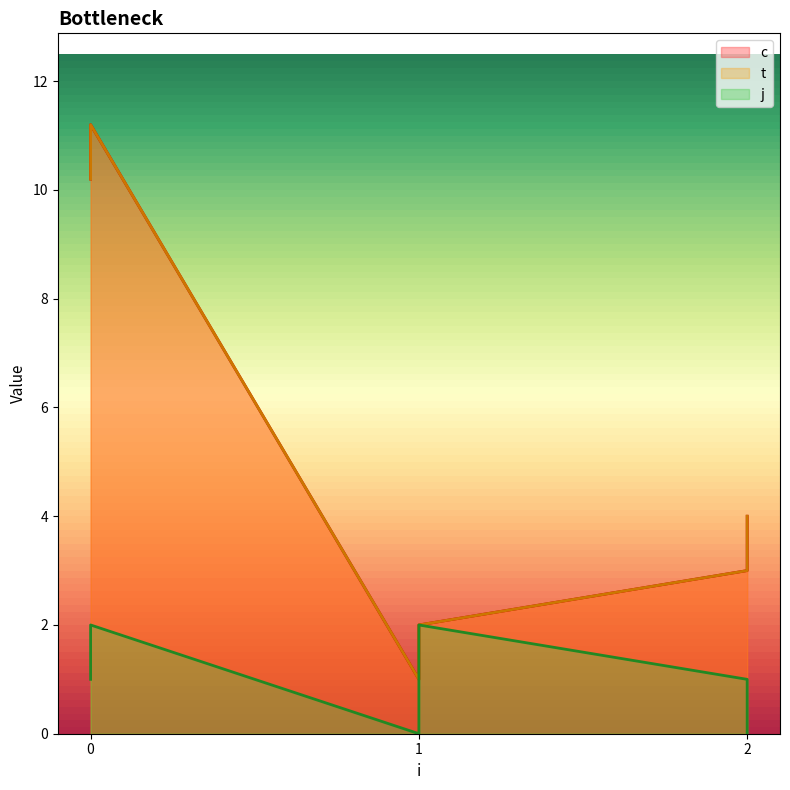

What is the spread (max minus min) of values at 1?

1.0